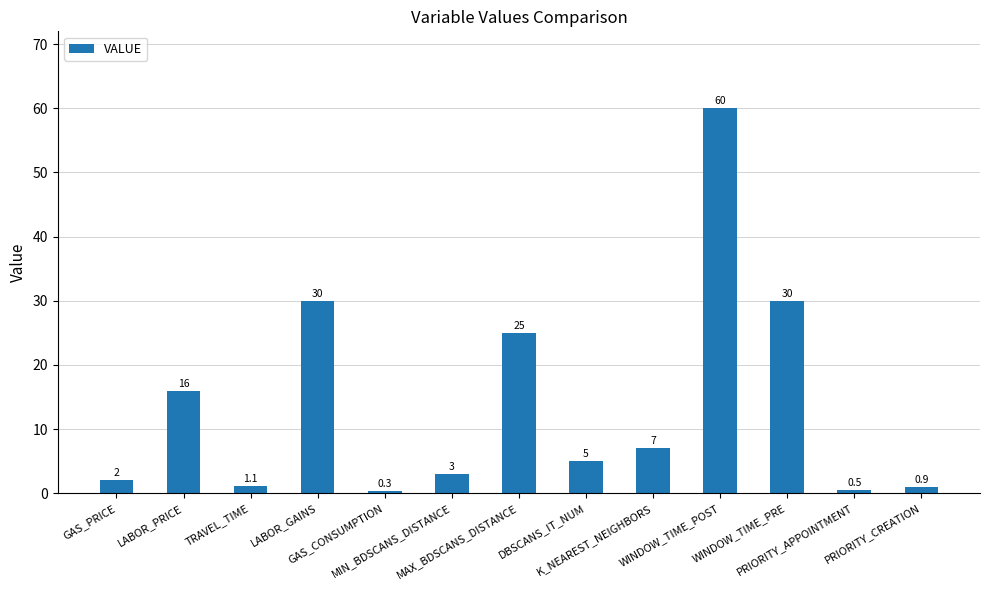

True or false: the data shows 11.1 at MAX_BDSCANS_DISTANCE.

False